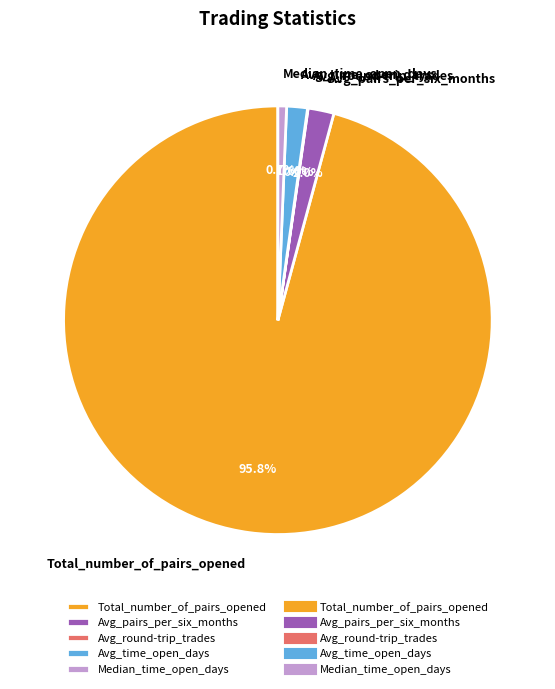

Does Median_time_open_days represent more than half of the total?

No